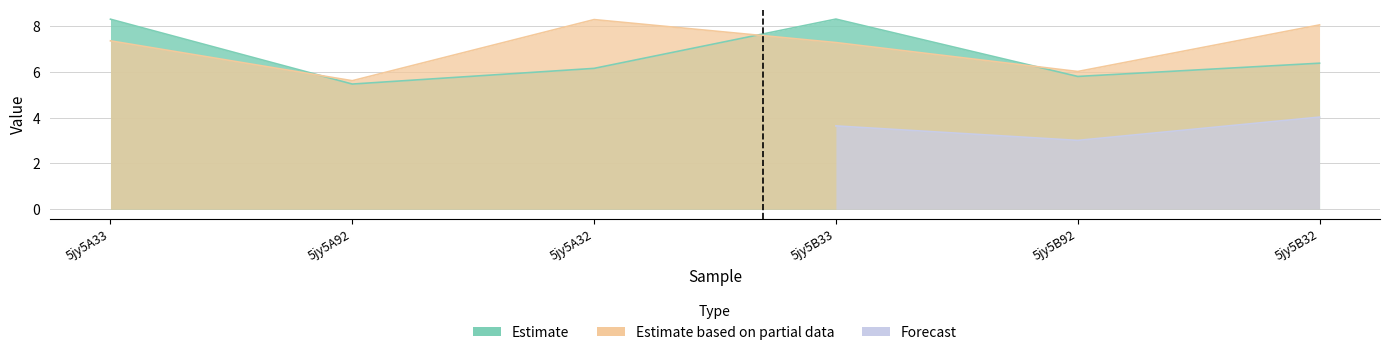

What is the spread (max minus min) of values at 5jy5B33?

1.0